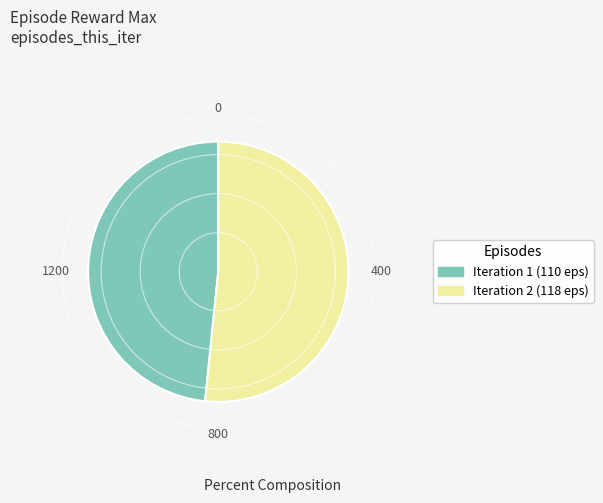

Which has a higher value, Iteration 2 (118 eps) or Iteration 1 (110 eps)?

Iteration 2 (118 eps)